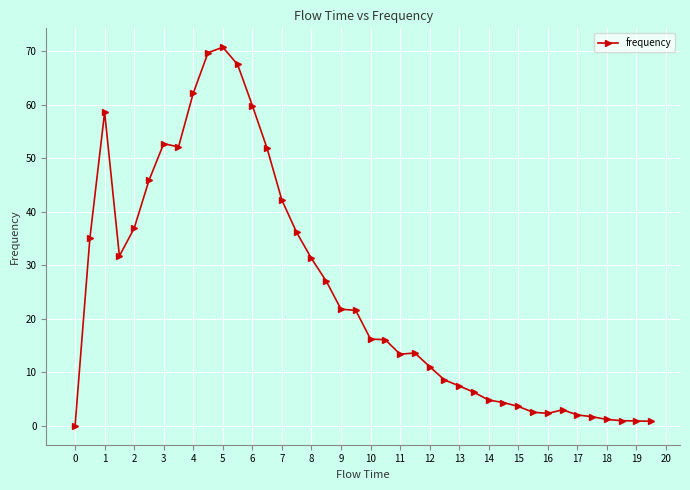

What is the maximum value shown in the chart?

70.8